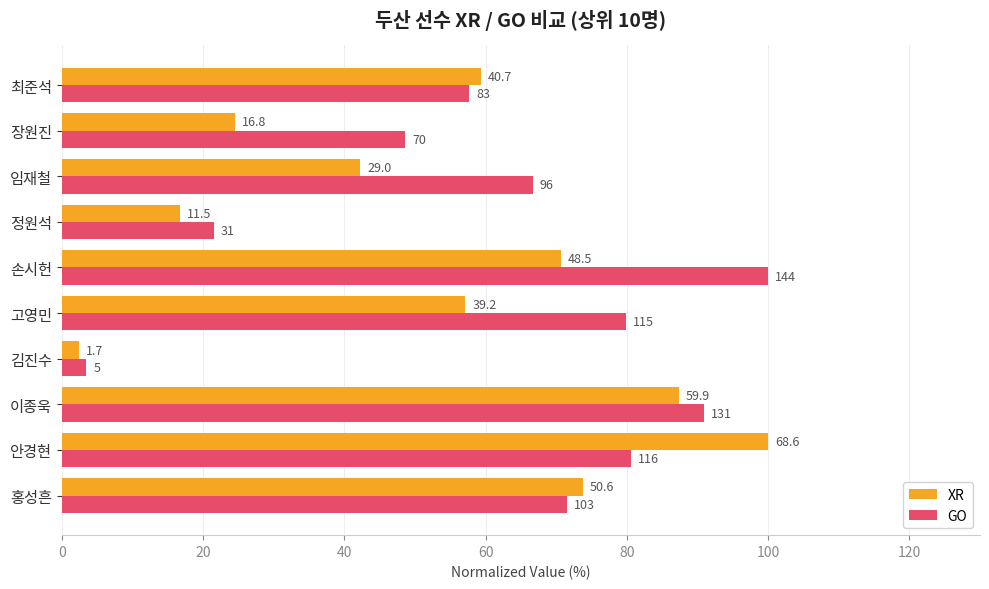

What are all the series names shown in the legend?

XR, GO